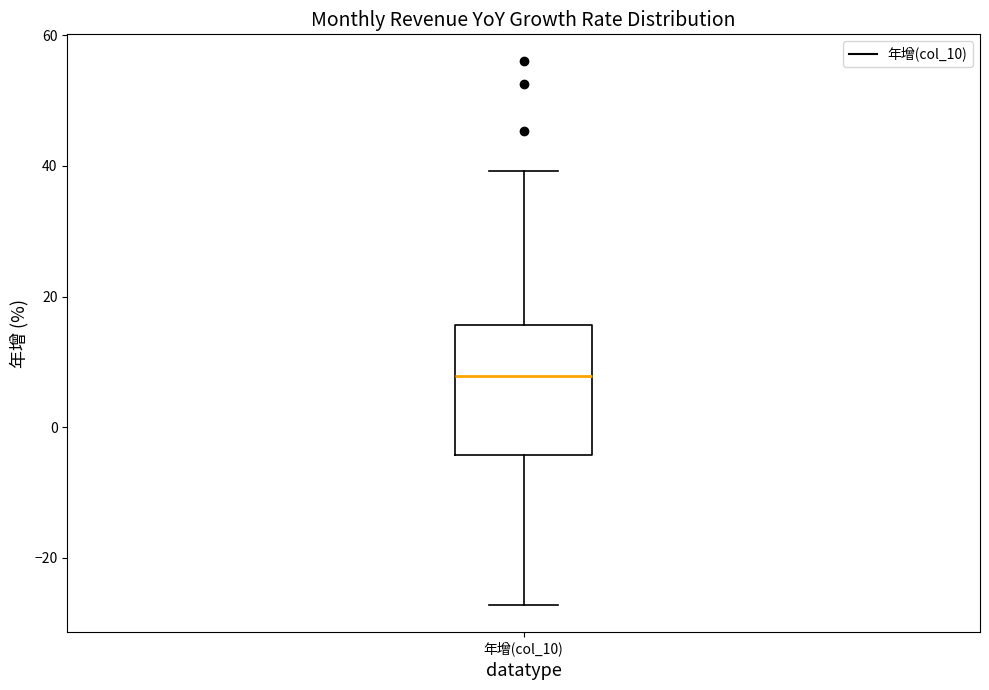

Read this box plot against the y-axis: the position of the median line, the range covered by the box, and the ends of both whiskers. The values are not printed on the chart, so give them approximately, as read against the axis.

median 8, box -4 to 16, whiskers -28 to 40